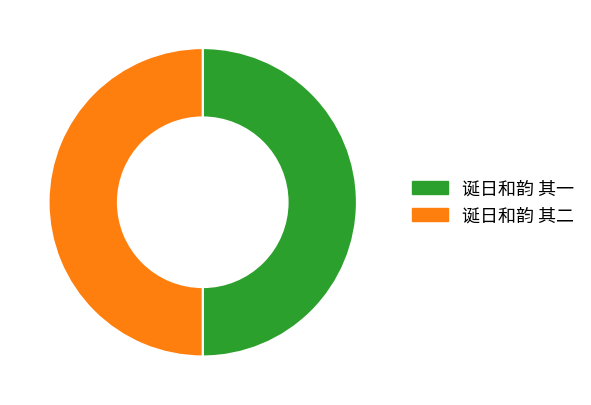

What is the ratio of the value at 诞日和韵 其二 to the value at 诞日和韵 其一?

1.0